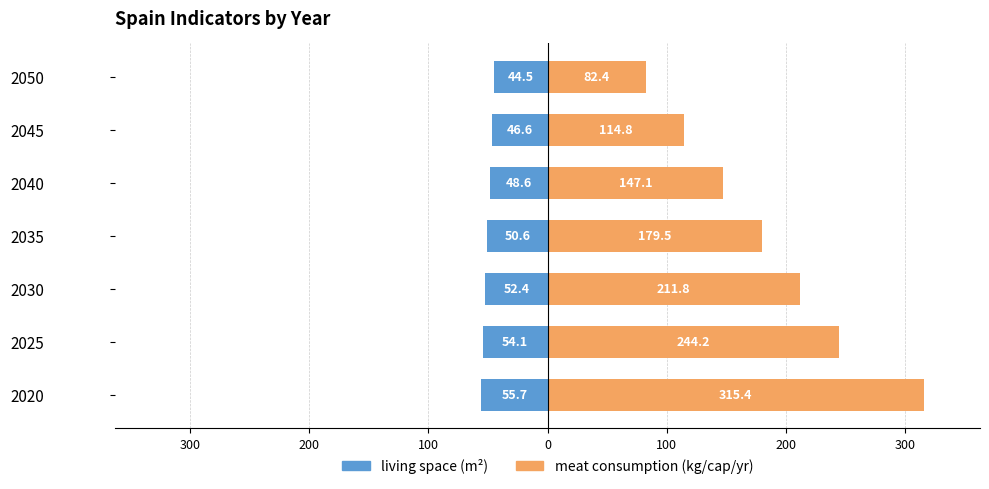

True or false: meat consumption has a value of 115.7 at 2030.

False